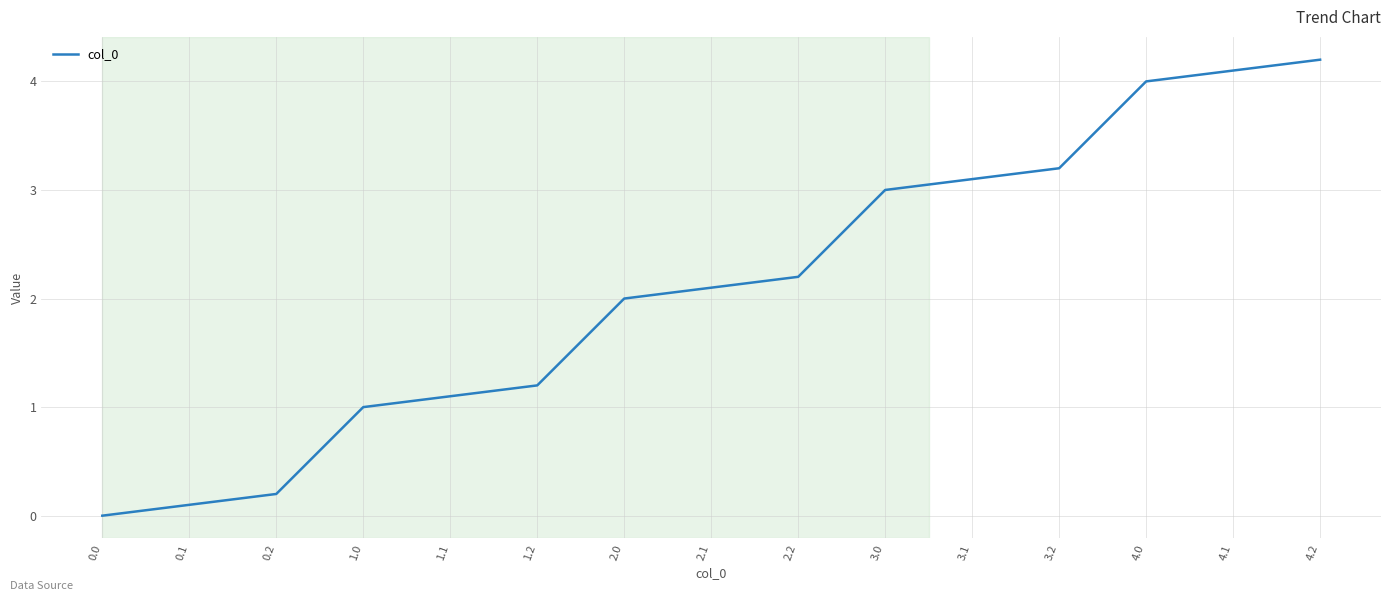

What is the ratio of the value at 3.1 to the value at 3.0?

1.0